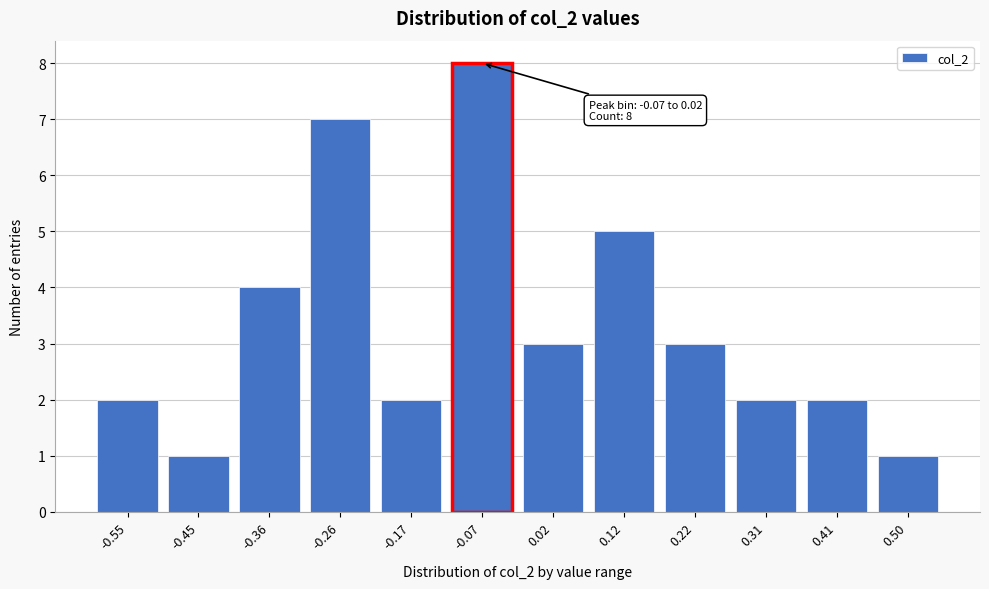

Reading left to right, what are all the values shown in this chart?

-0.55=2	-0.45=1	-0.36=4	-0.26=7	-0.17=2	-0.07=8	0.02=3	0.12=5	0.22=3	0.31=2	0.41=2	0.50=1